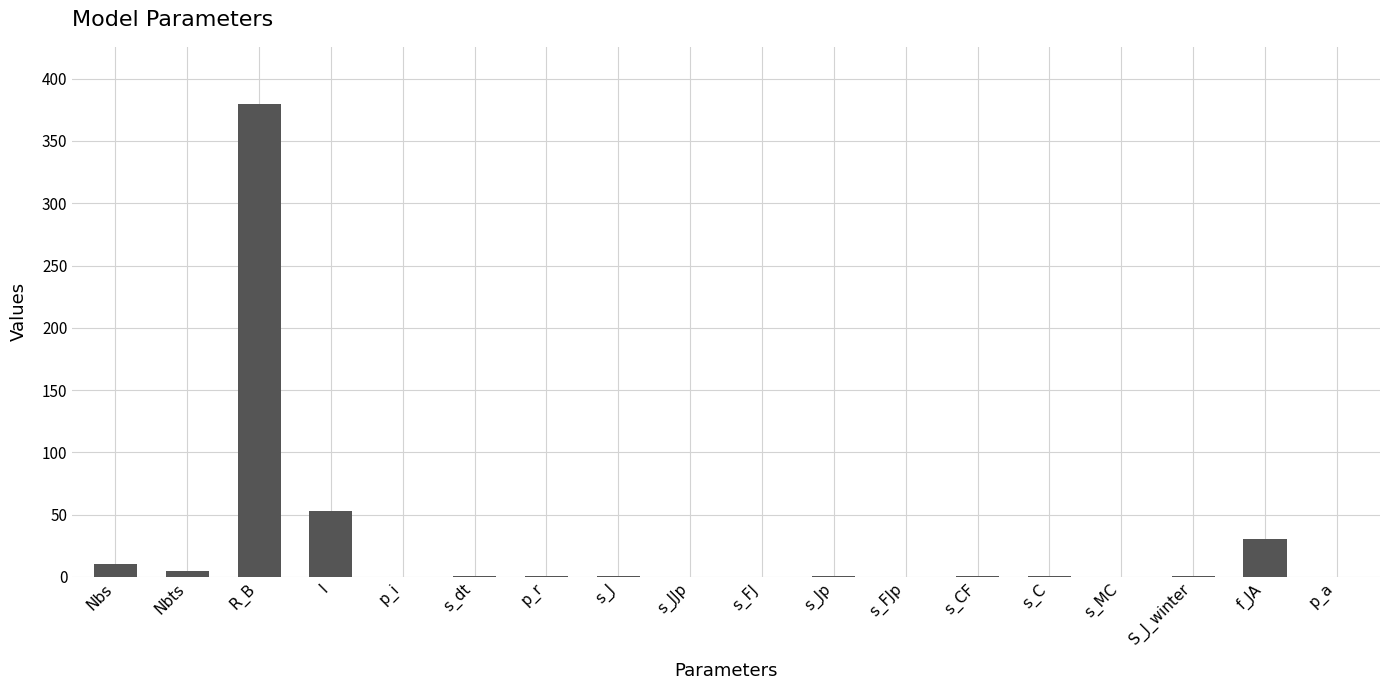

What is the approximate value at R_B?

380.0